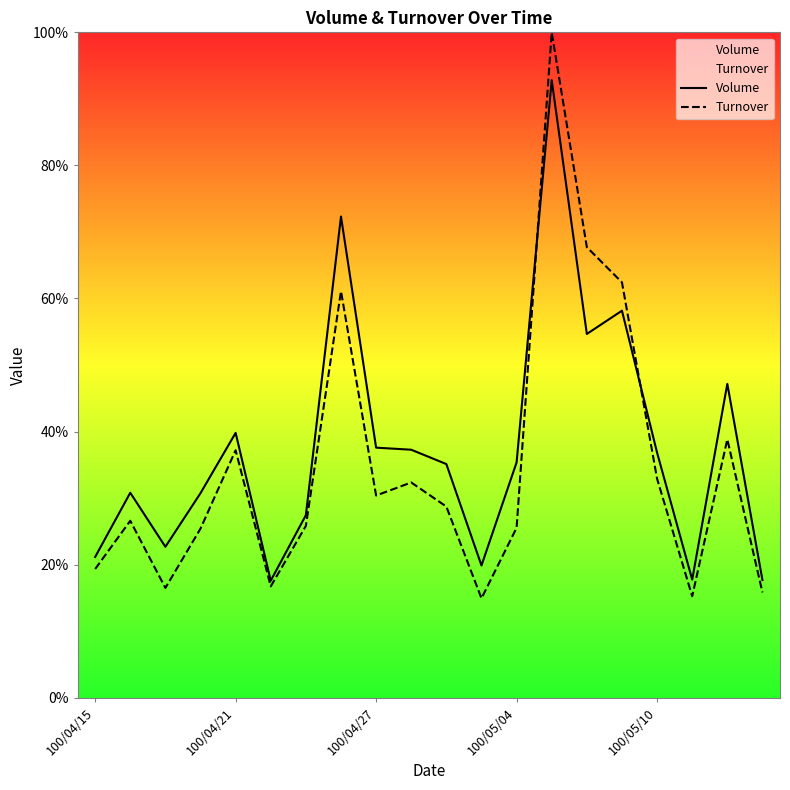

What is the difference between the highest and lowest values at 18?

8.3